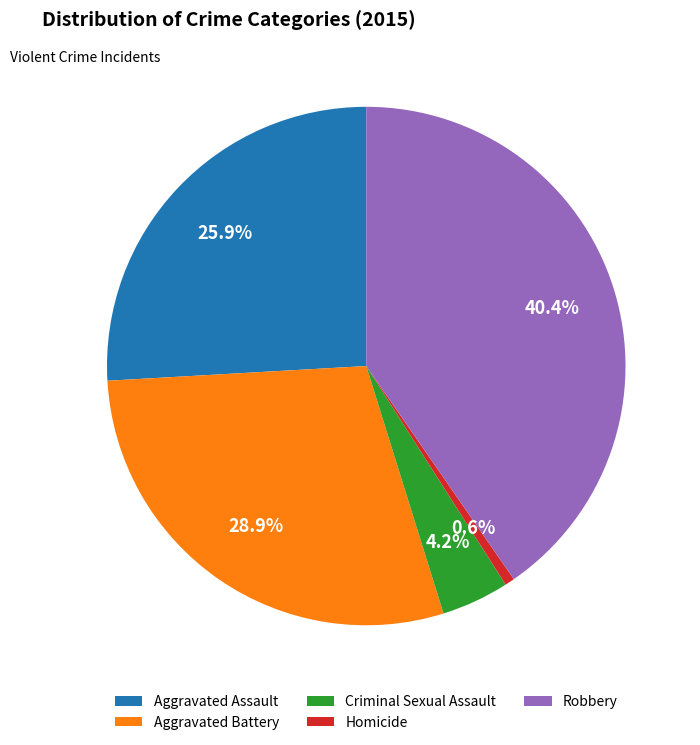

The Aggravated Assault slice represents 13% of the pie. True or false?

False